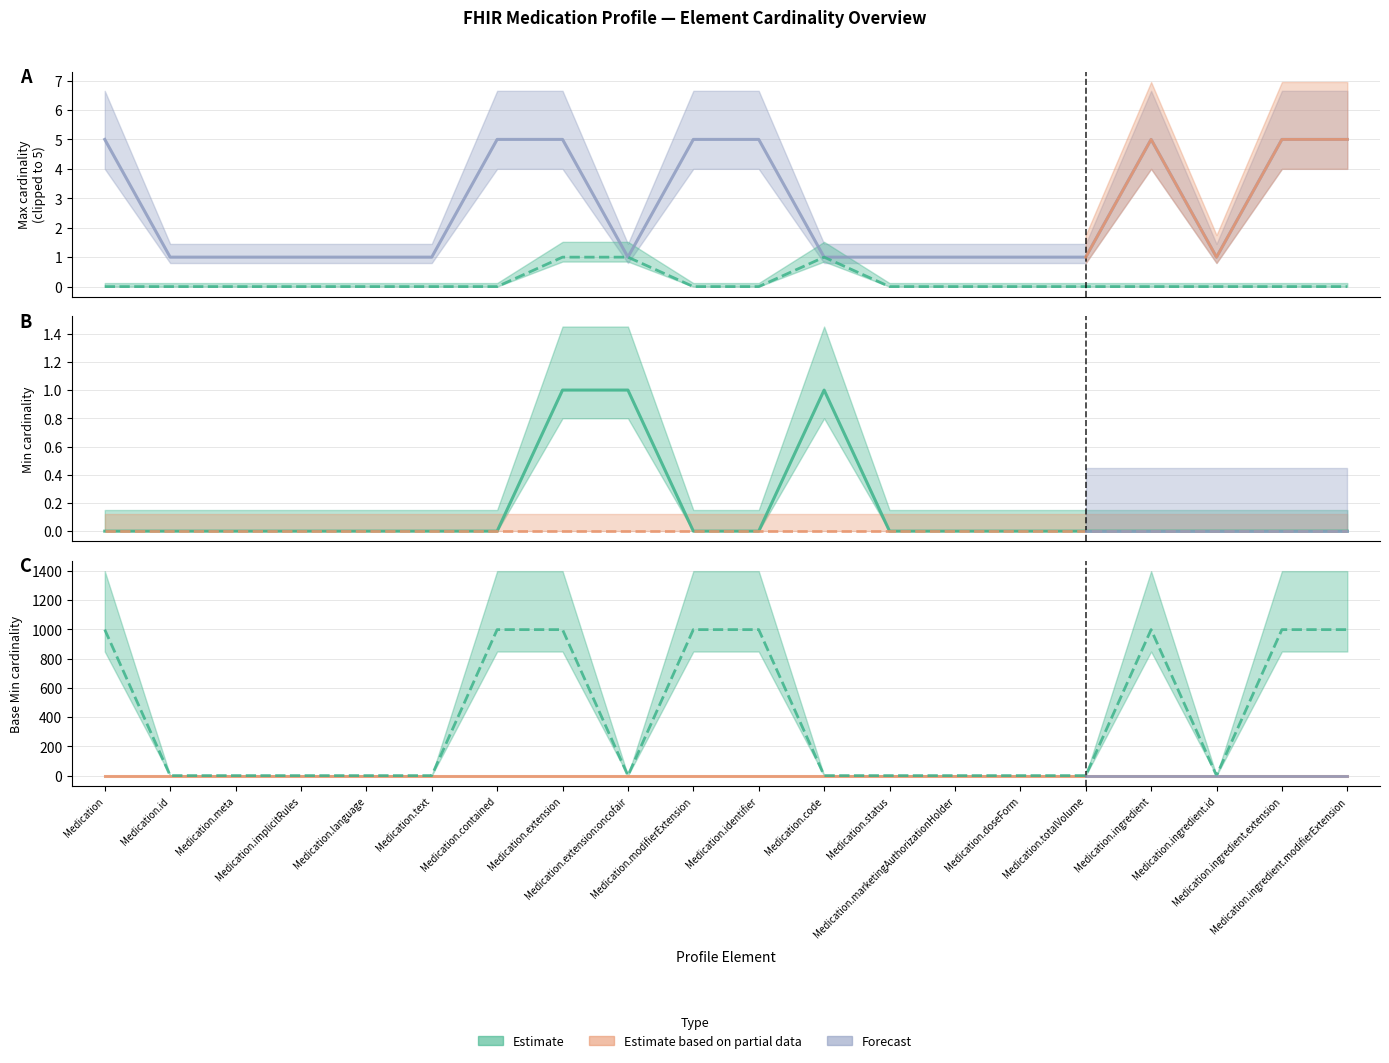

True or false: Max (numeric) and Min cross at least once.

False